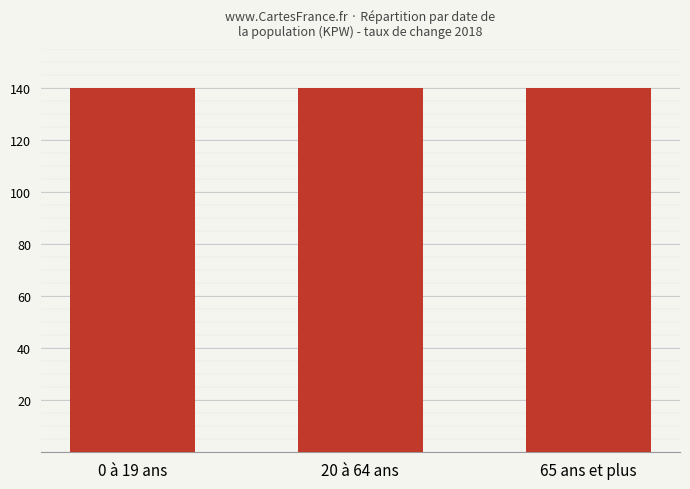

The chart shows a value of 140.0 at 65 ans et plus. True or false?

True